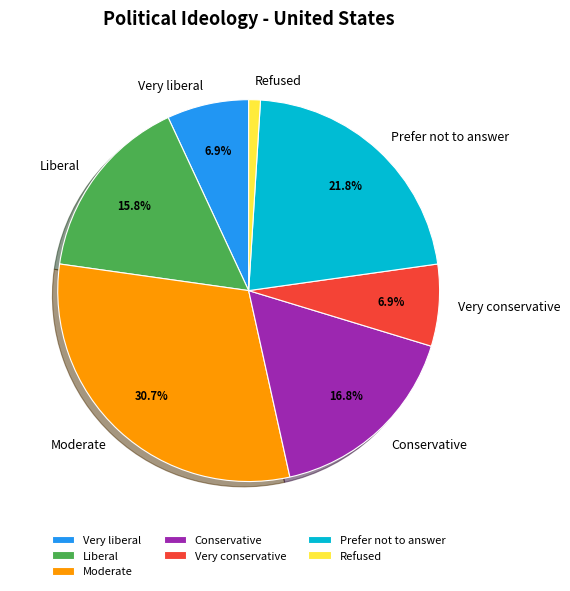

How much of the chart is everything except Liberal?

84.2%